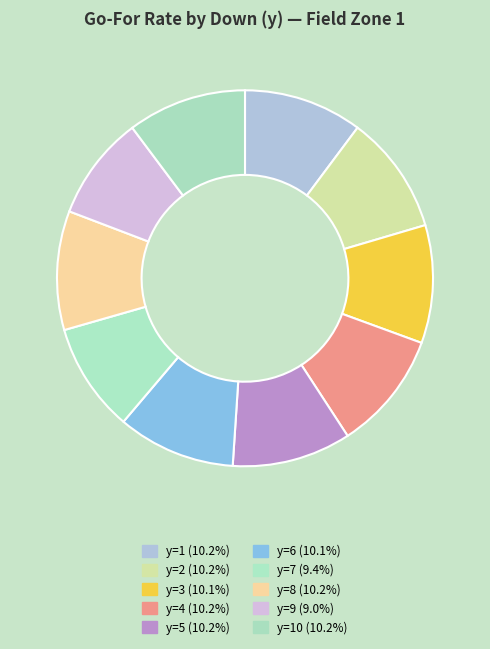

Is there any slice that represents more than half of the pie?

No